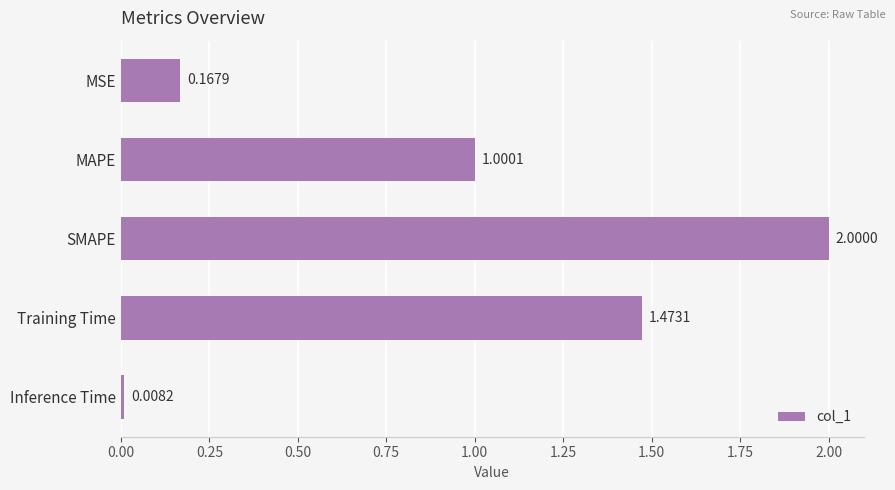

What is the label of the 4th bar from the bottom?

MAPE